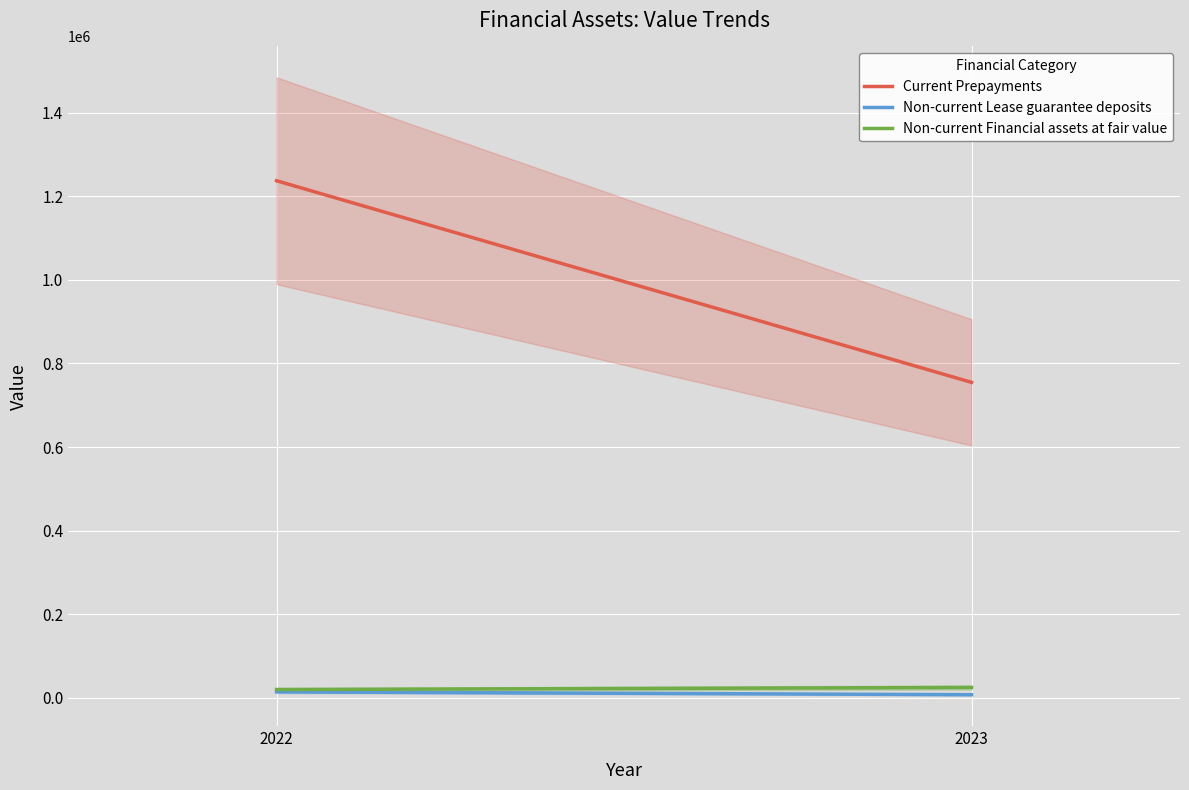

Where is Current Prepayments nearest to the value 995722?

2022